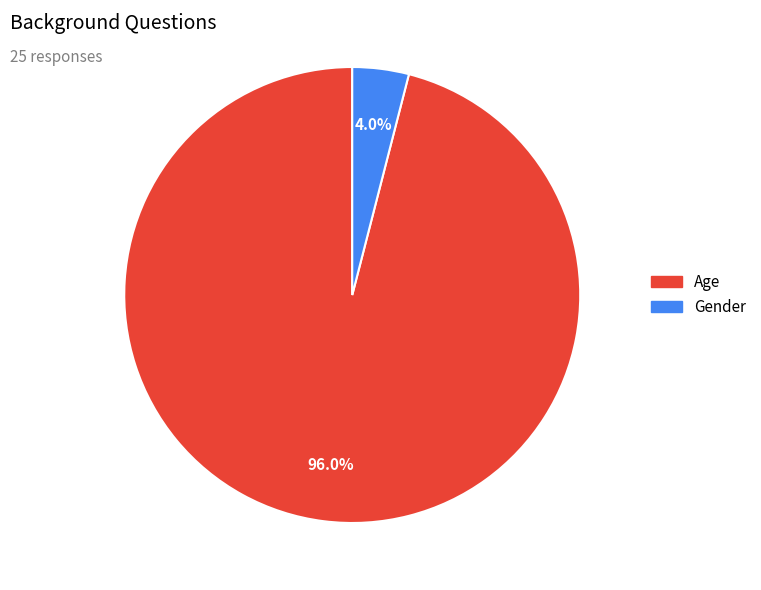

Do Age and Gender together represent more than half of the pie?

Yes